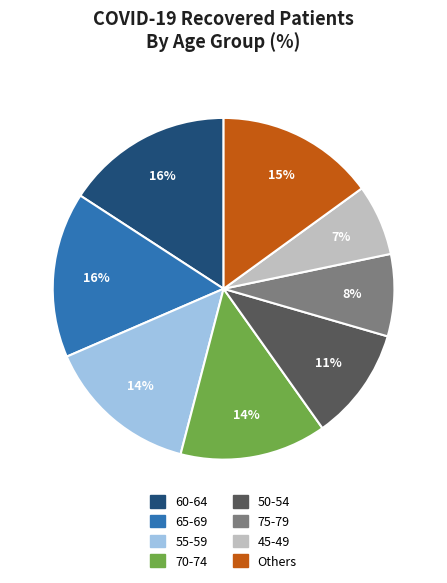

Approximately how many times larger is the value at 75-79 compared to Others?

0.5